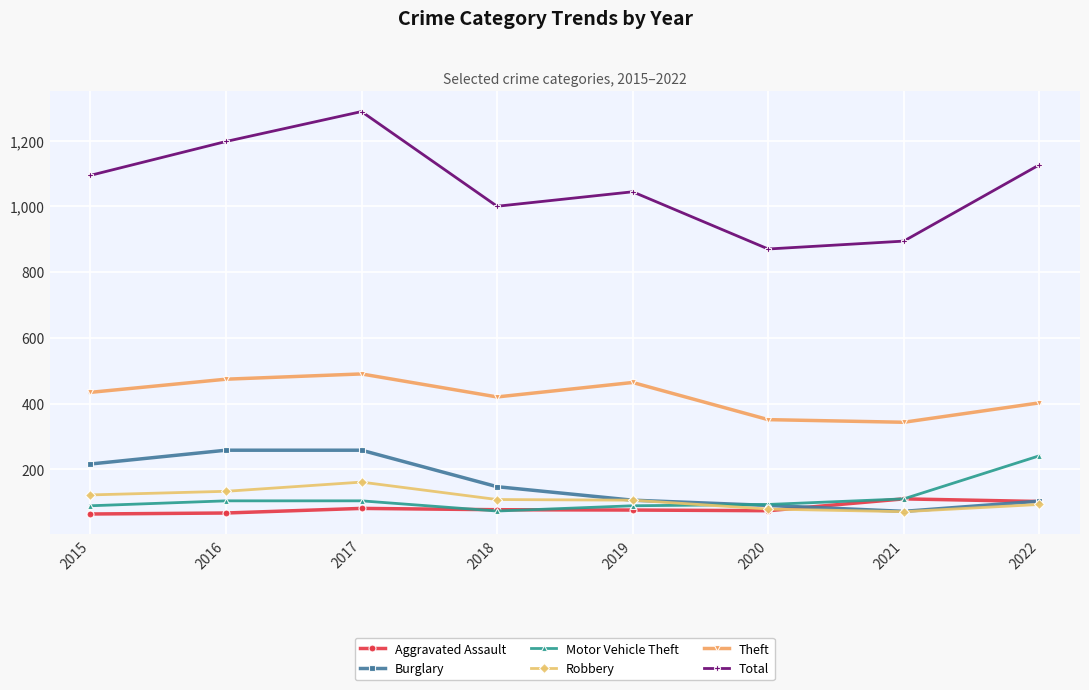

At how many categories does at least one series exceed 1248?

1